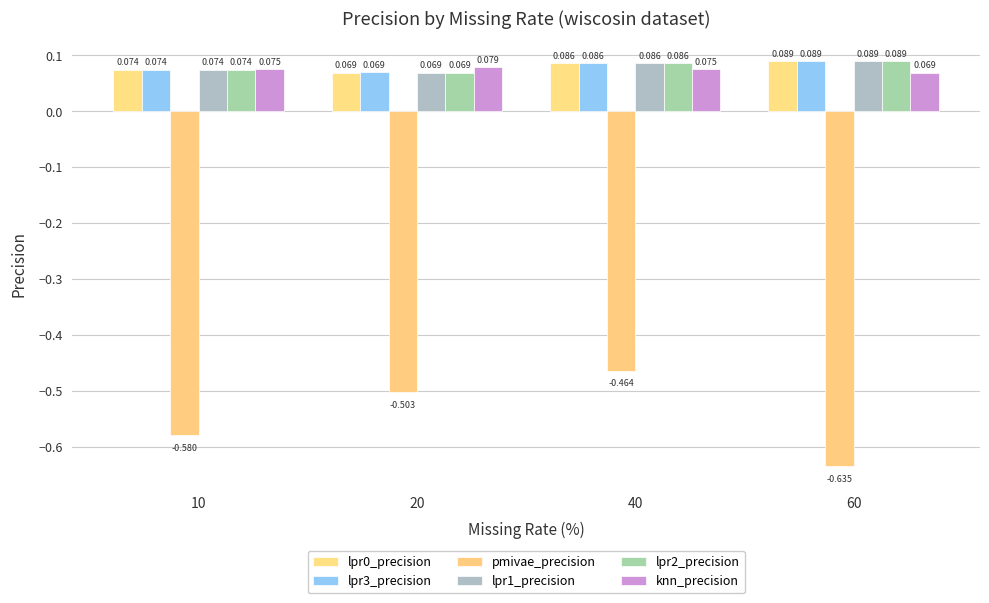

How many bars are there in each group?

6